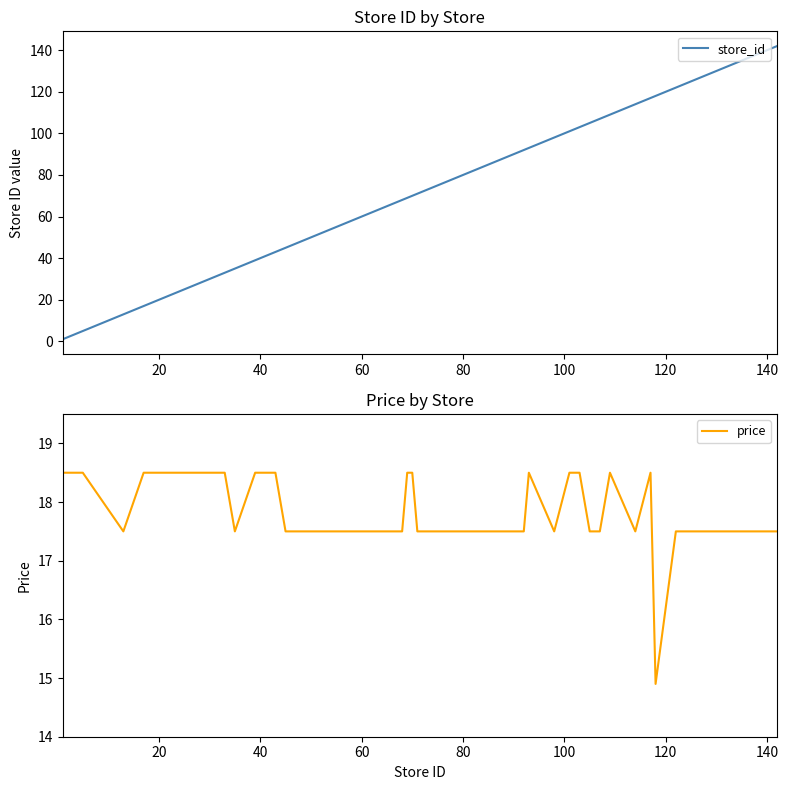

What is the maximum value for store_id?

142